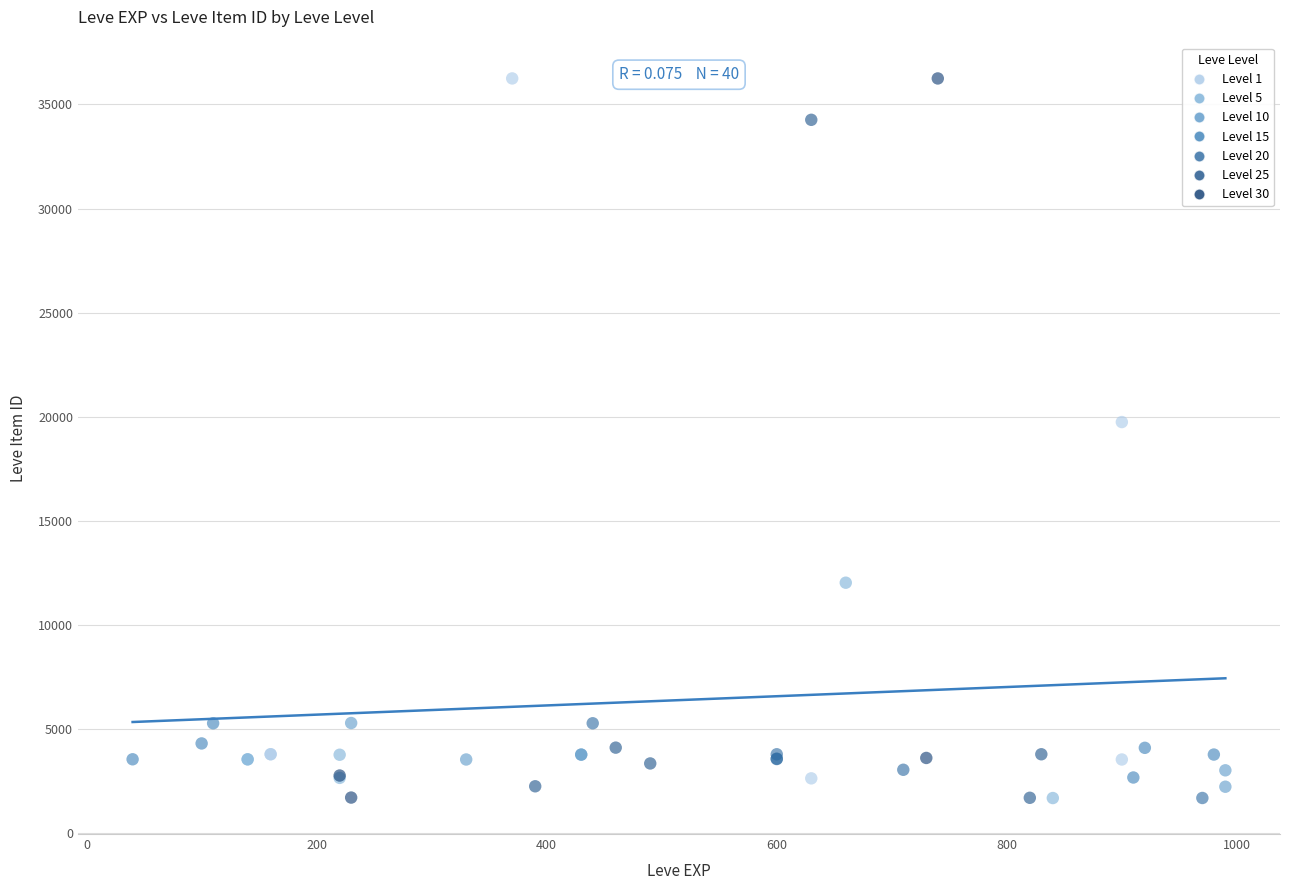

What are all the series names shown in the legend?

Level 1, Level 5, Level 10, Level 15, Level 20, Level 25, Level 30